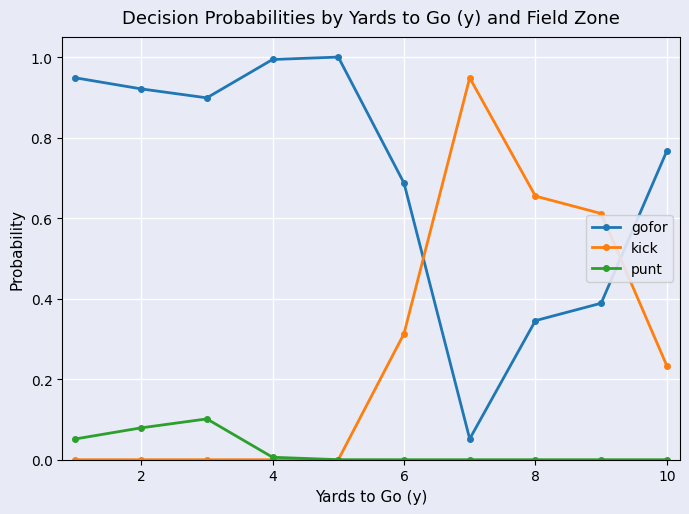

What is the highest value of the gofor series?

1.0